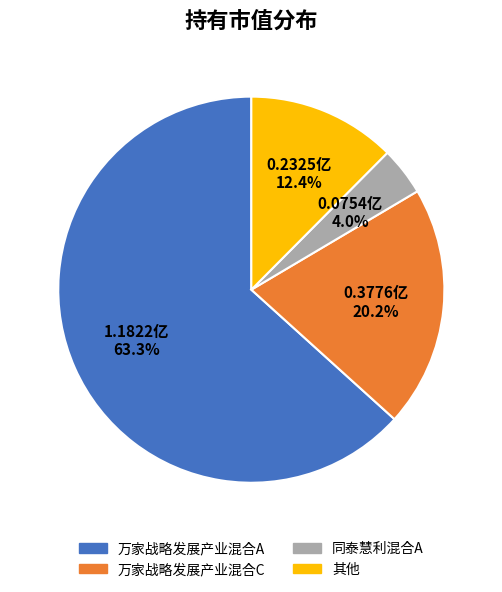

Is the sum of 万家战略发展产业混合A and 同泰慧利混合A greater than half?

Yes